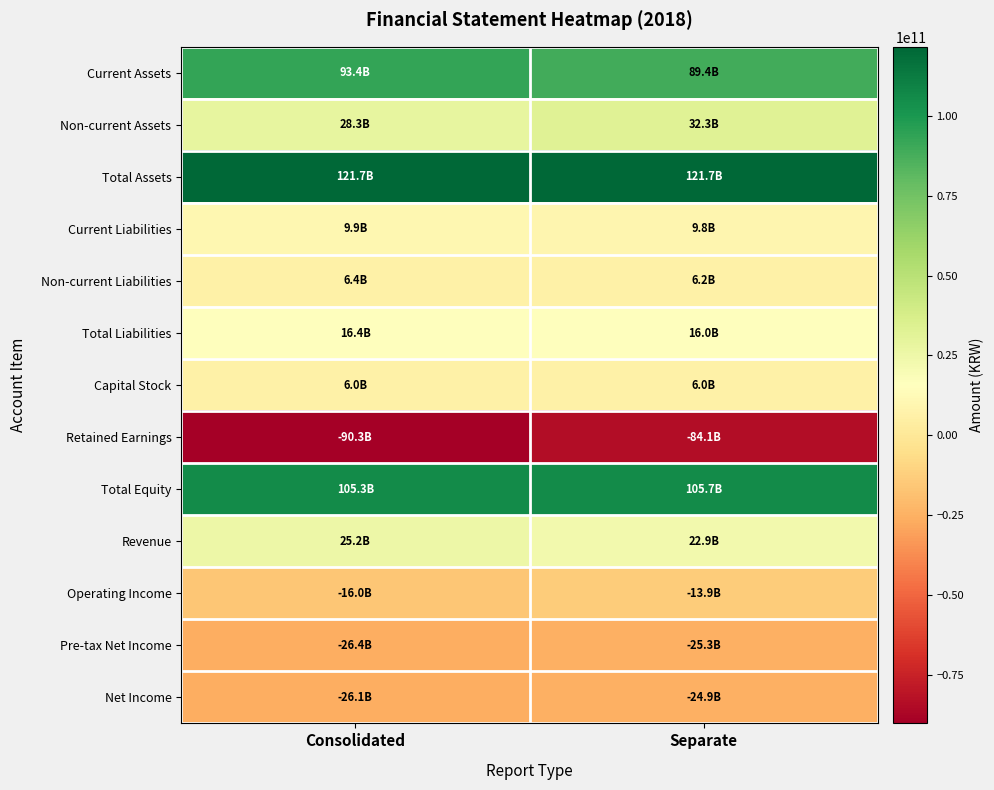

Between Consolidated and Separate, which series saw the biggest shift?

Retained Earnings